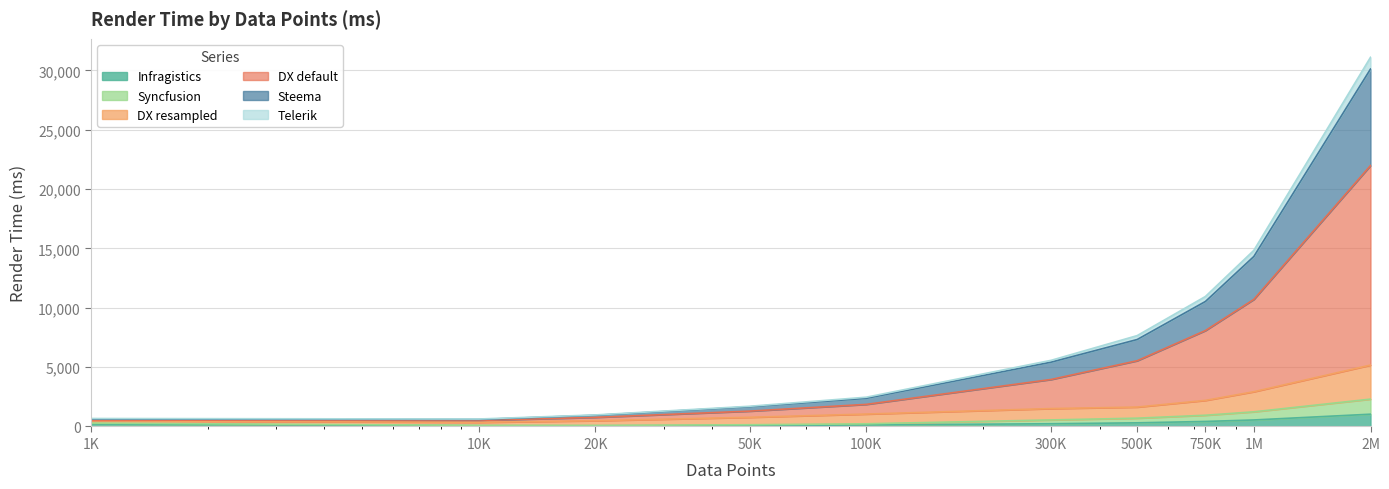

True or false: Steema and Telerik intersect in this chart.

False